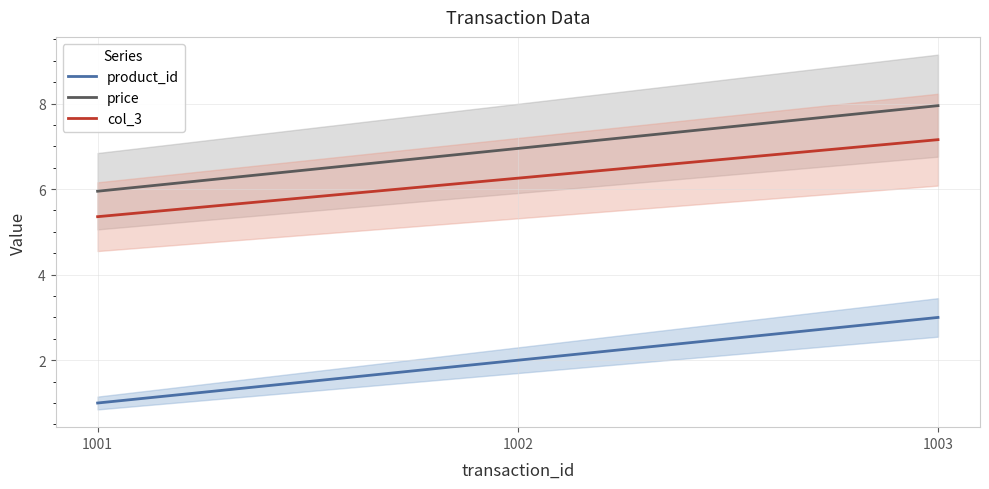

Which series has the largest total across all categories?

price